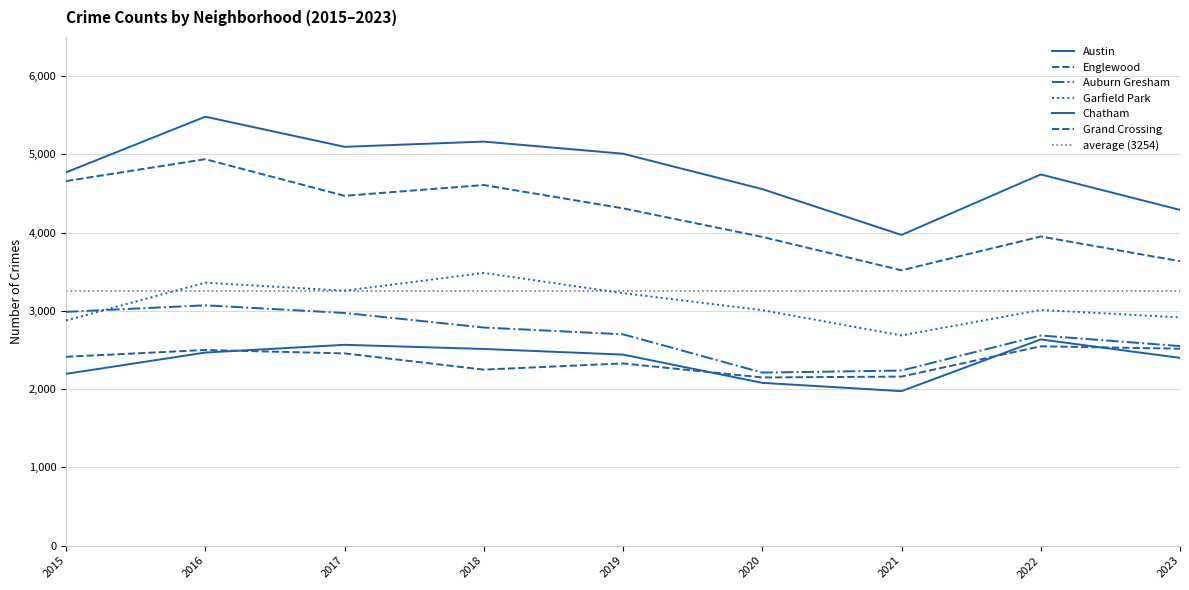

Reading right to left, transcribe all the data shown in this chart.

Austin: 4290	4743	3970	4556	5008	5163	5096	5481	4770
Englewood: 3634	3950	3518	3945	4310	4608	4470	4938	4658
Auburn Gresham: 2550	2685	2237	2211	2700	2787	2973	3071	2987
Garfield Park: 2917	3011	2686	3009	3226	3485	3257	3360	2877
Chatham: 2399	2635	1974	2080	2441	2513	2566	2467	2195
Grand Crossing: 2516	2547	2160	2149	2328	2249	2456	2500	2413